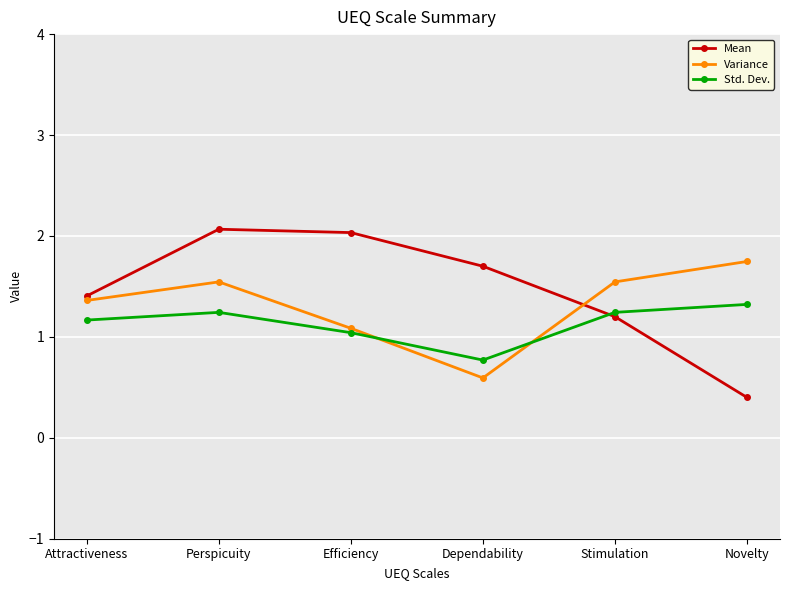

Reading right to left, what are all the values shown in this chart?

Mean: 0.4	1.2	1.7	2.0	2.1	1.4
Variance: 1.7	1.5	0.6	1.1	1.5	1.4
Std. Dev.: 1.3	1.2	0.8	1.0	1.2	1.2